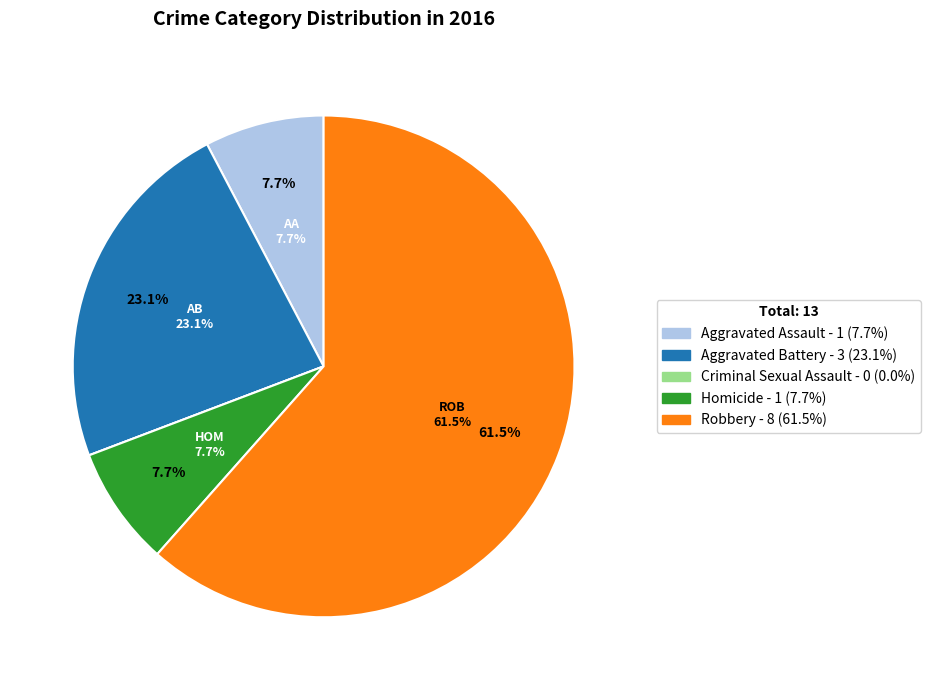

To the nearest percent, what is the combined percentage of Aggravated Battery and Criminal Sexual Assault?

23%